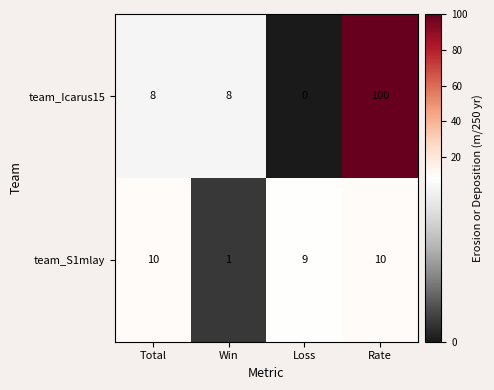

At which label does team_Icarus15 reach its peak?

Rate